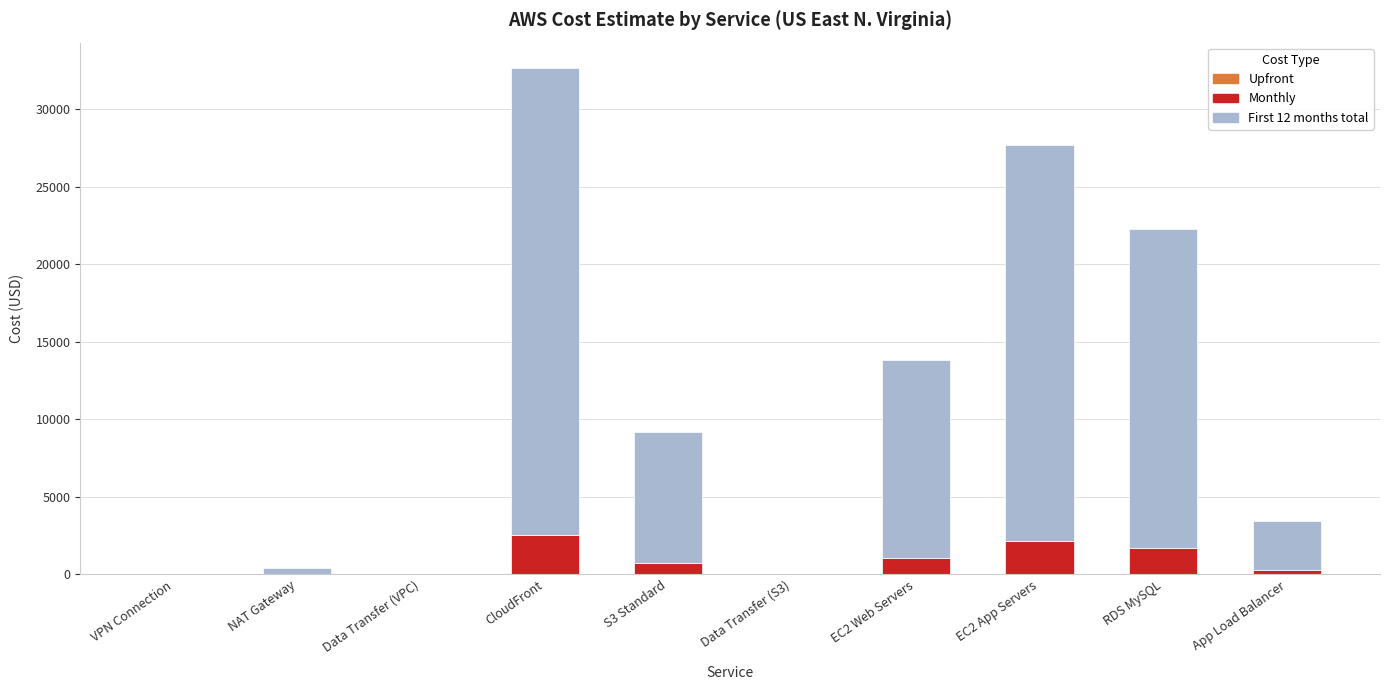

What is the total value across all series at EC2 Web Servers?

13864.5